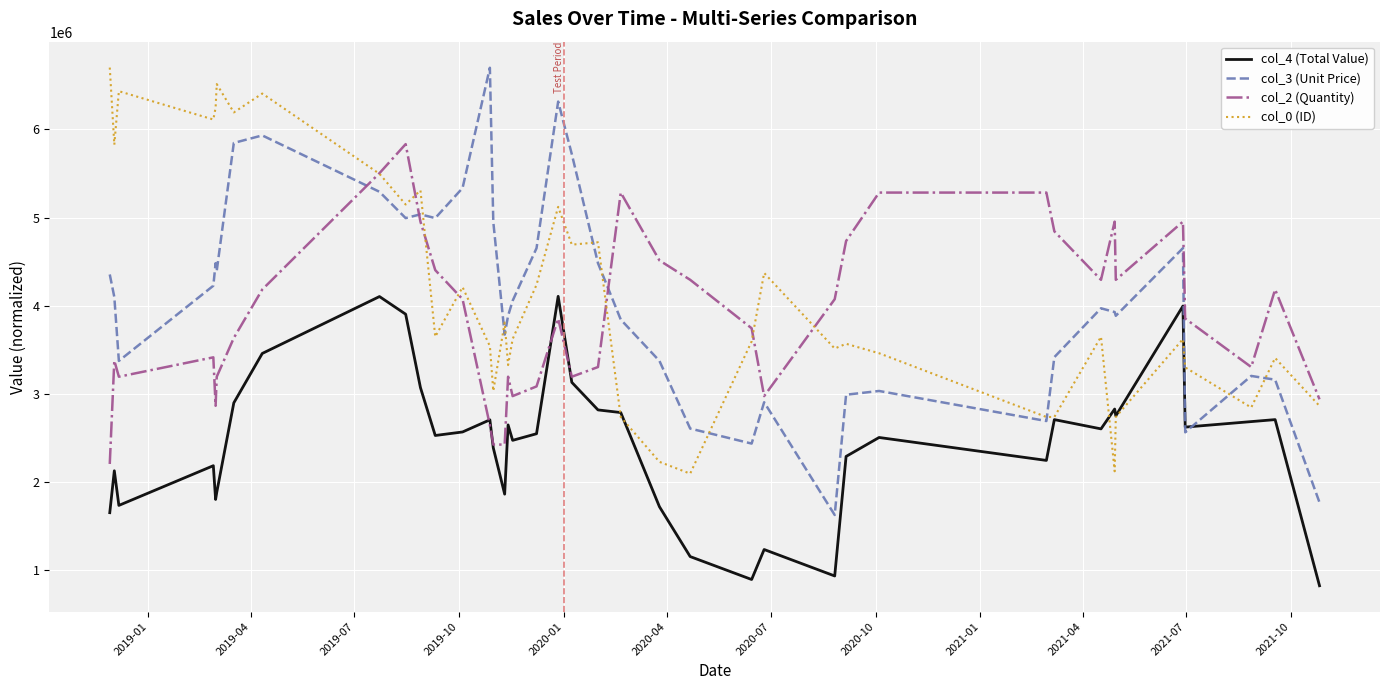

What is the maximum value for col_4 (Total Value)?

4107500.0